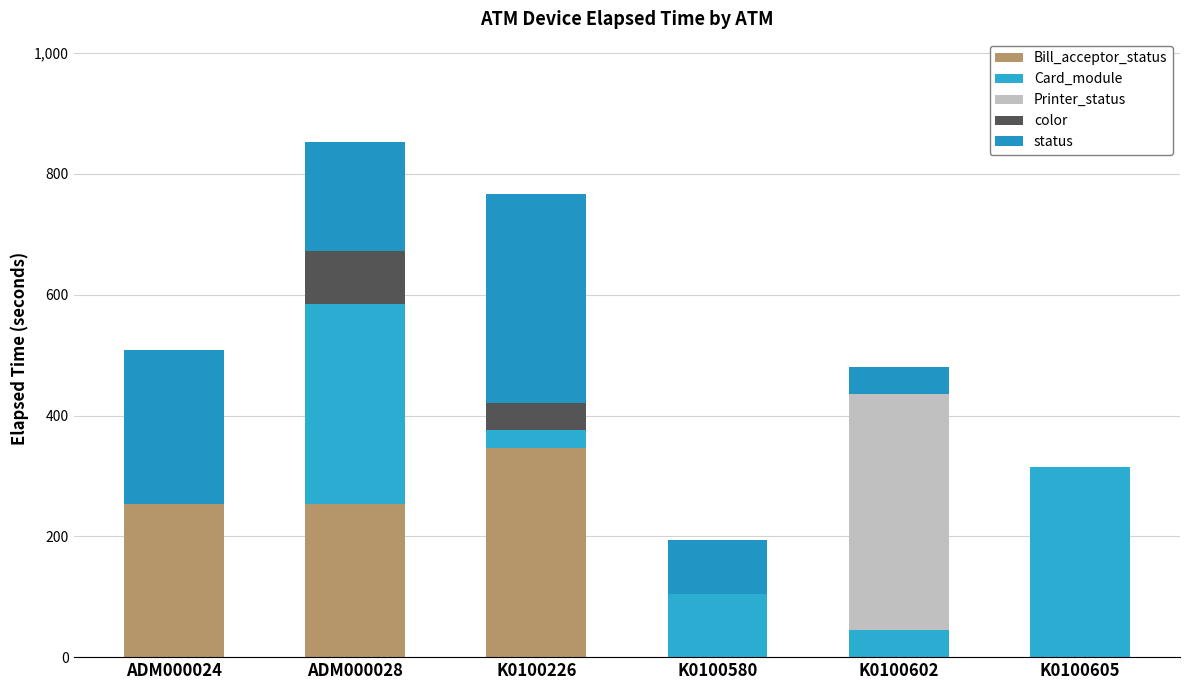

What is the total value across all series at K0100602?

480